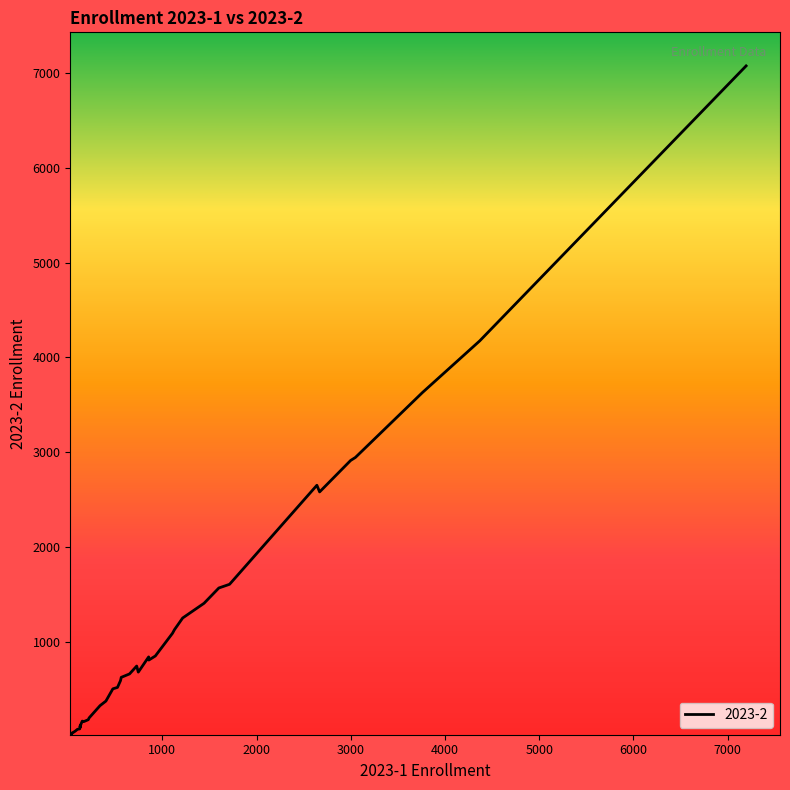

What is the greatest value displayed?

7071